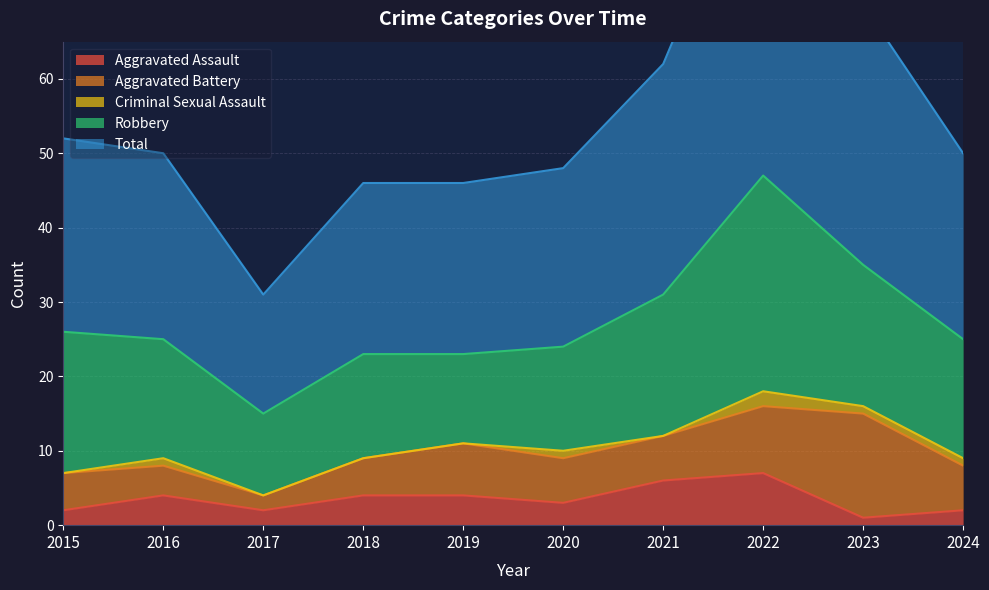

Is the value of Aggravated Battery at 2020 greater than the value of Aggravated Assault at 2018?

Yes